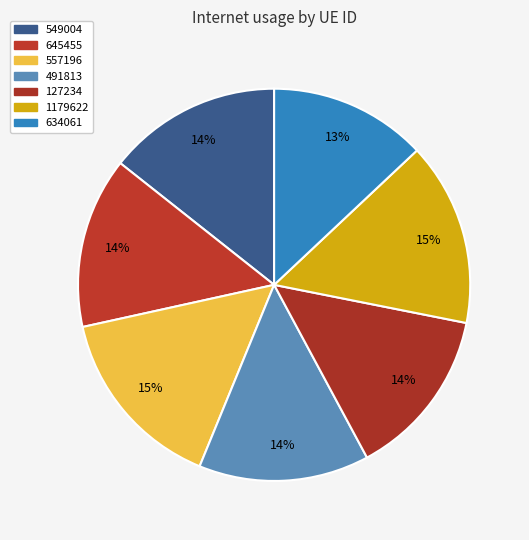

To the nearest percent, what is the average slice percentage?

14%